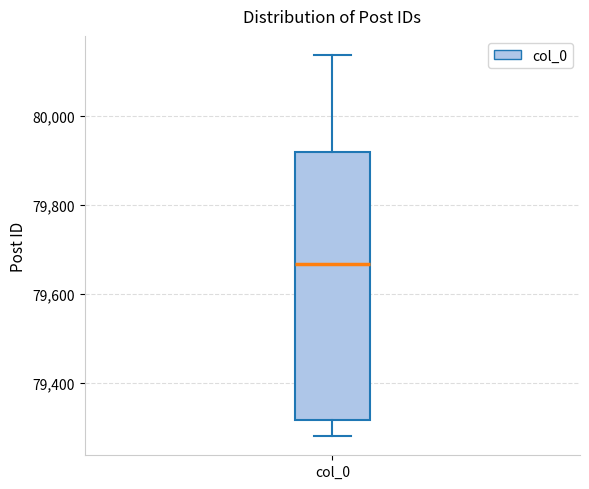

Read this box plot against the y-axis: the position of the median line, the range covered by the box, and the ends of both whiskers. The values are not printed on the chart, so give them approximately, as read against the axis.

median 79660, box 79320 to 79920, whiskers 79280 to 80140